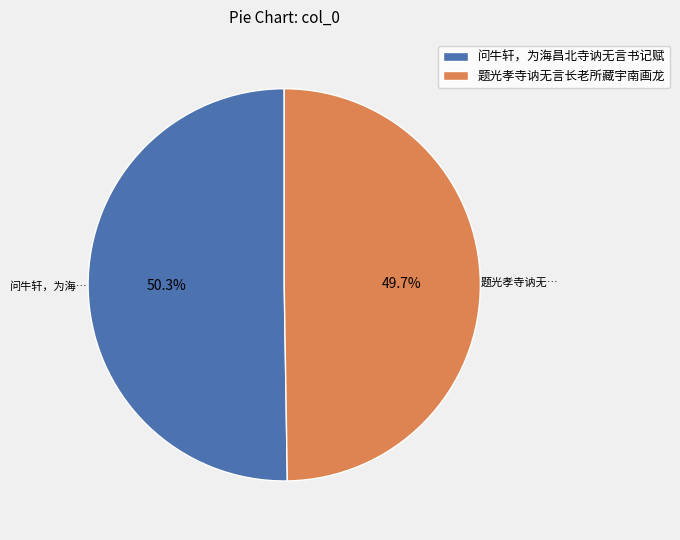

True or false: 问牛轩，为海昌北寺讷无言书记赋 accounts for 50% of the total.

True